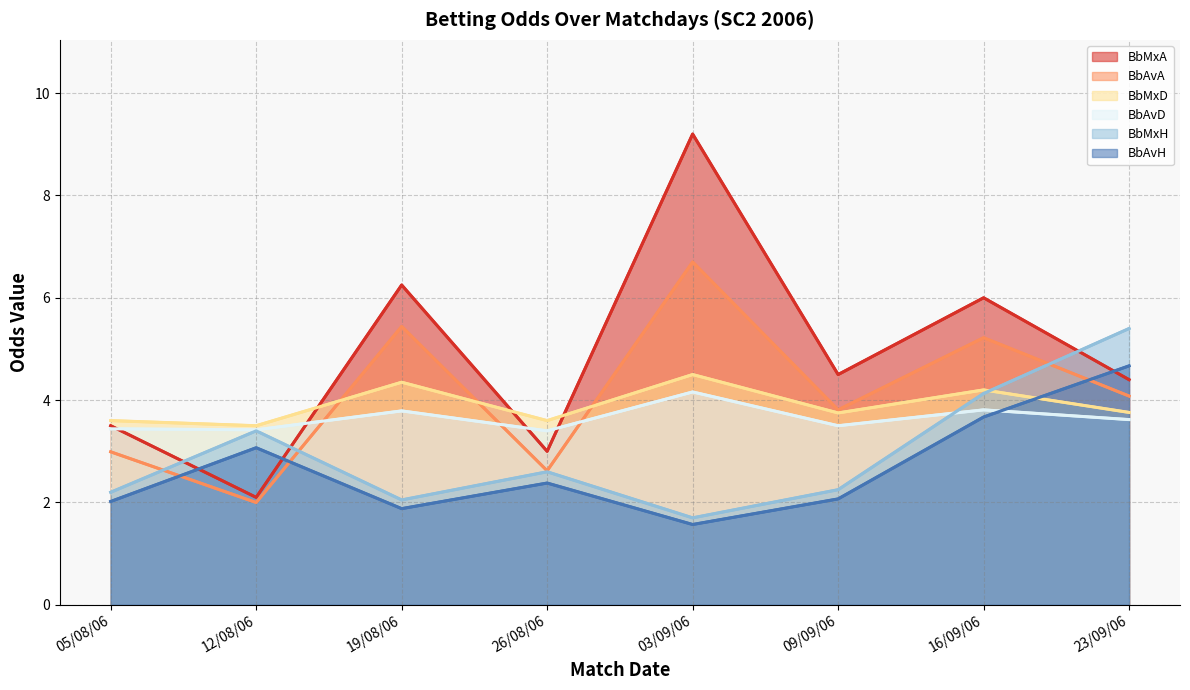

Which label corresponds to the smallest value in the chart?

03/09/06